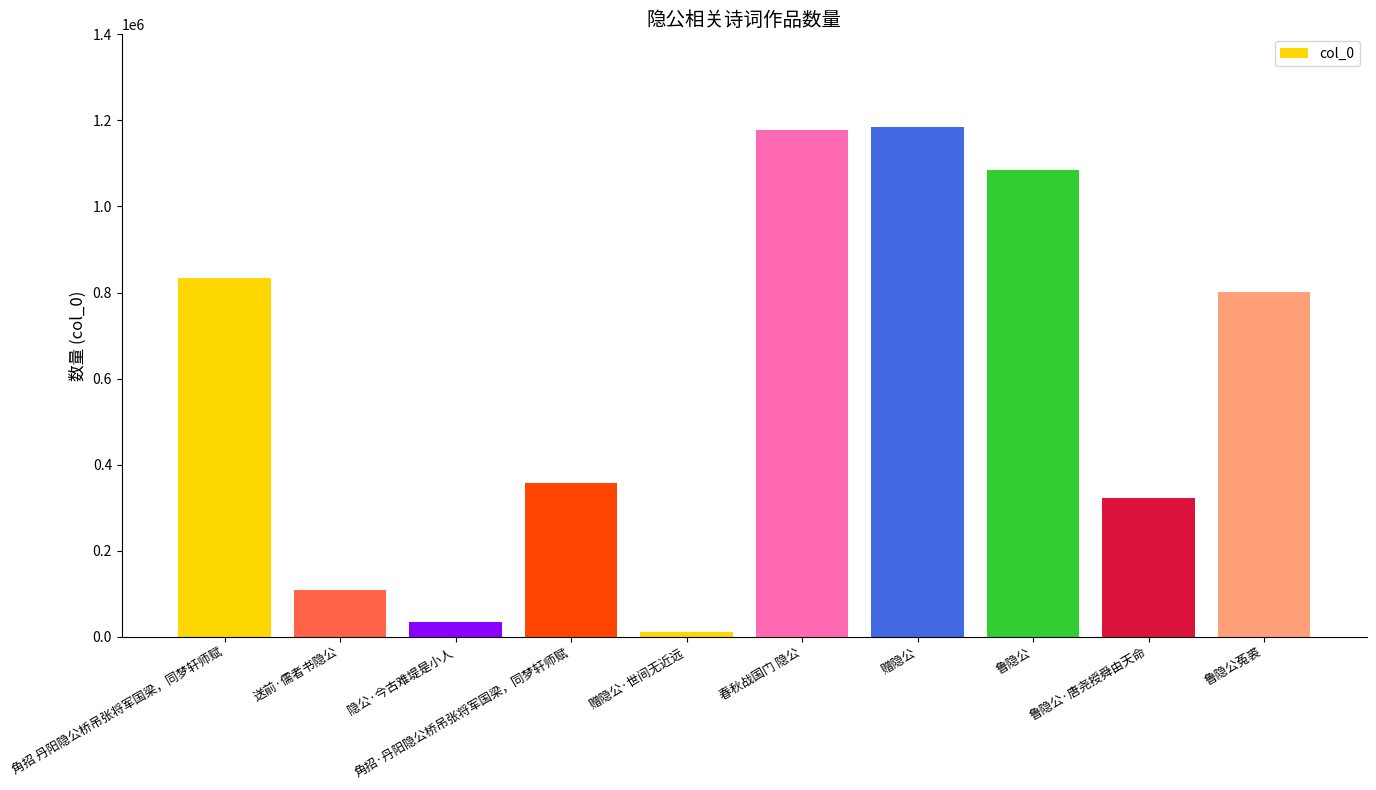

Is it true that the value at 角招·丹阳隐公桥吊张将军国梁，同梦轩师赋 is 564804?

False